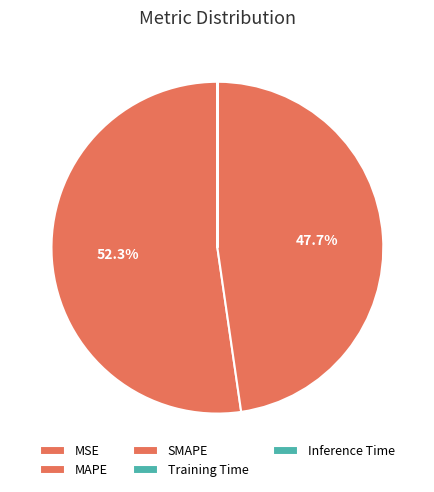

To the nearest percent, what is the difference between the largest and smallest slice percentages?

52%